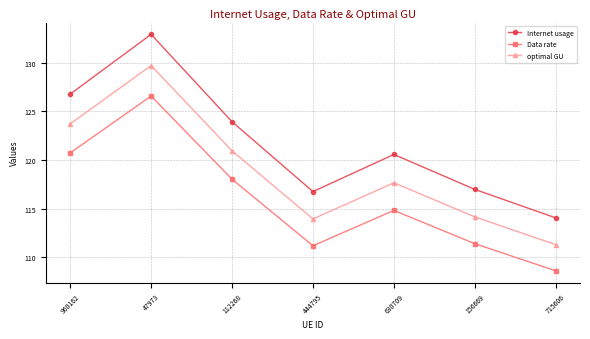

Which category has the lowest value across all series?

715606